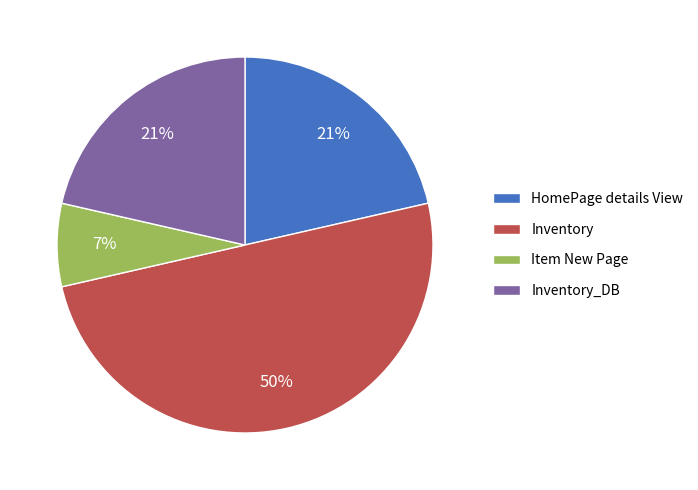

The Inventory_DB slice represents 32% of the pie. True or false?

False